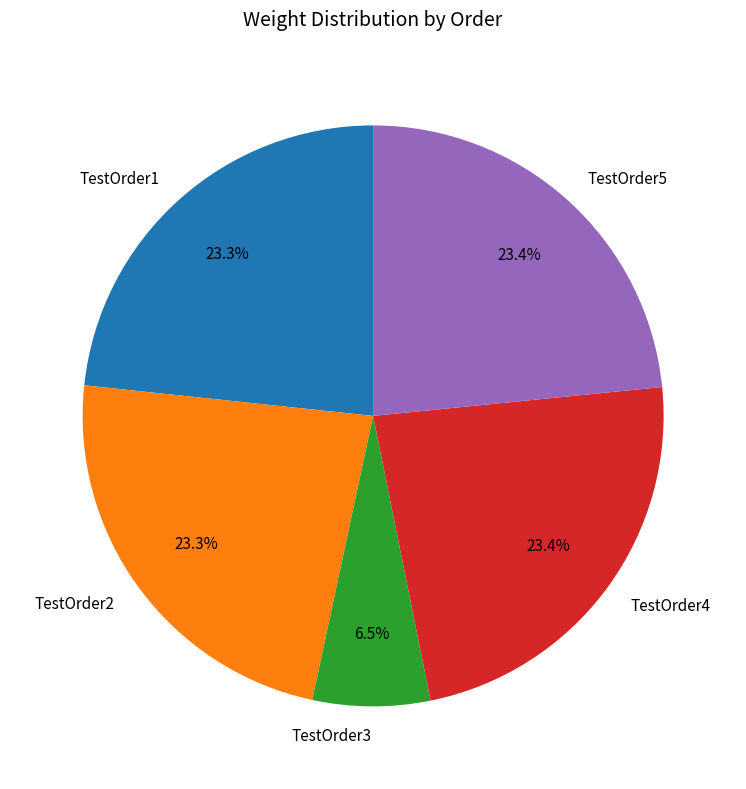

Which slice is the smallest?

TestOrder3